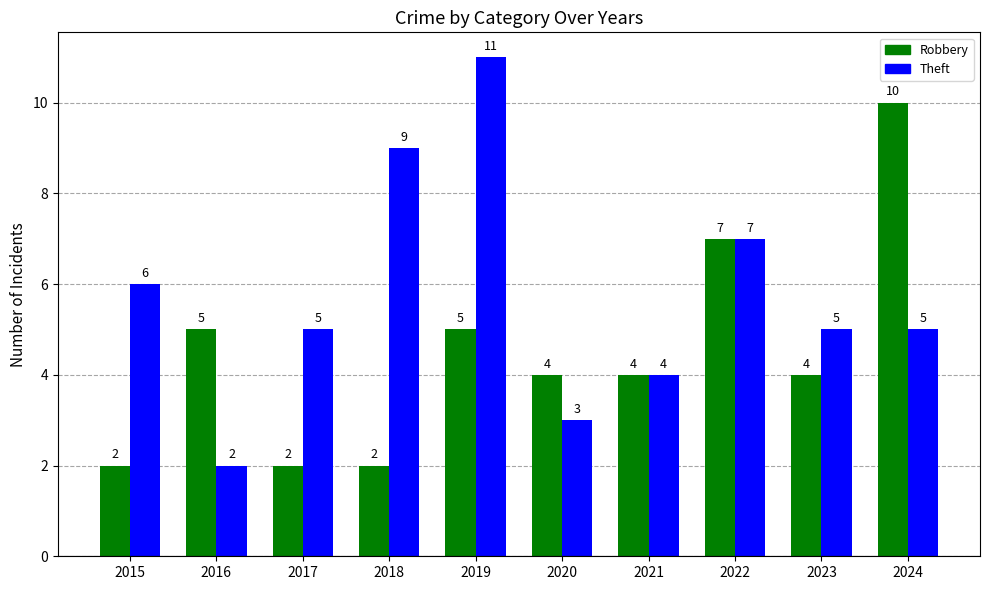

At 2024, list the series in order from largest to smallest.

Robbery, Theft